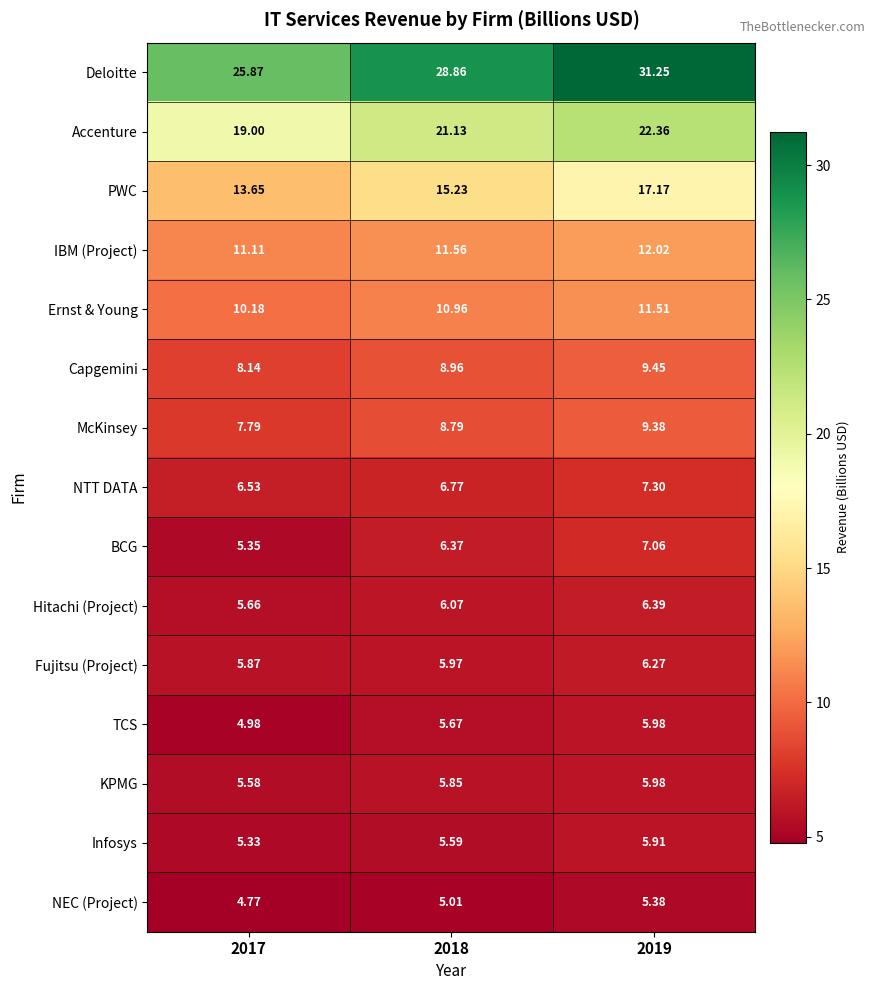

Which series has the largest range (max minus min)?

Deloitte